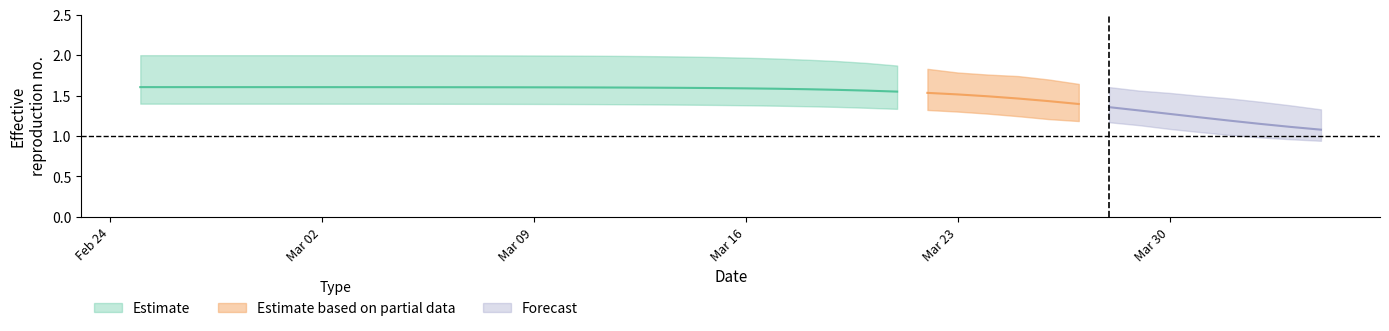

What is the difference between the second highest and minimum values in the r_lower series?

0.5